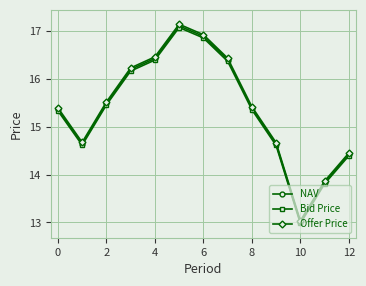

True or false: Bid Price and Offer Price intersect in this chart.

False